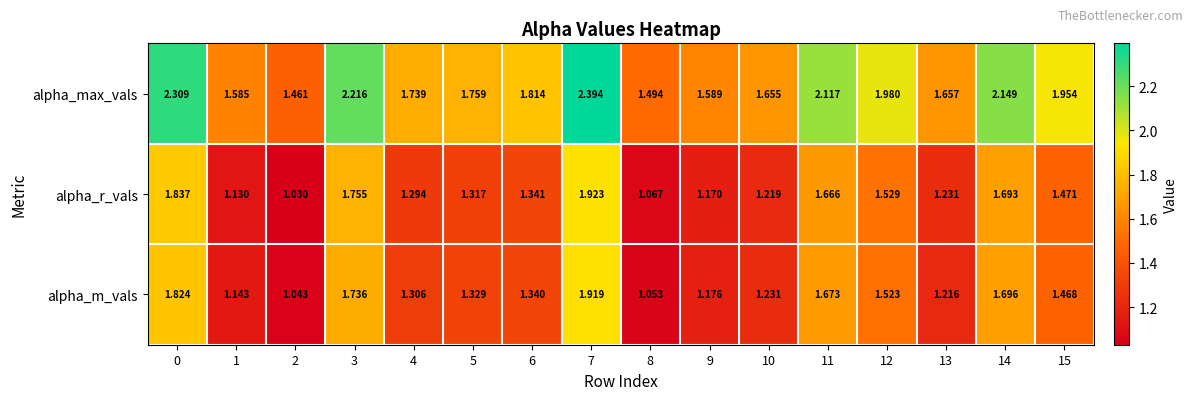

List the series in order of their peak value, highest first.

alpha_max_vals, alpha_r_vals, alpha_m_vals